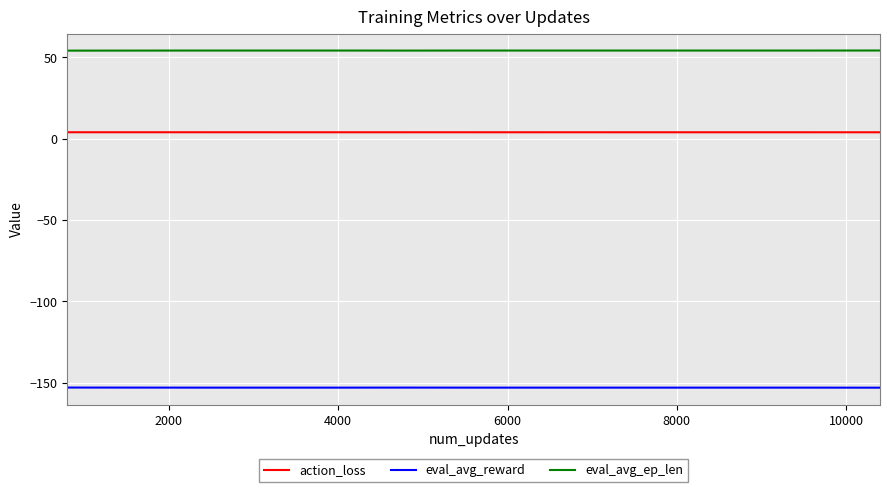

Rank the series by their average value, from highest to lowest.

eval_avg_ep_len, action_loss, eval_avg_reward